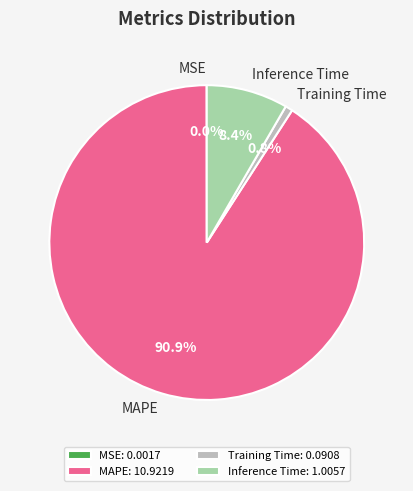

Which slice represents more than half of the pie?

MAPE